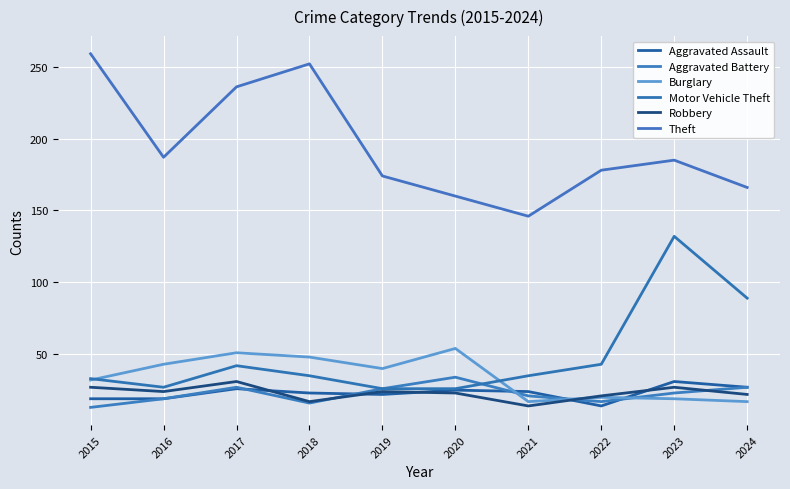

Between 2016 and 2019, which is larger?

2019